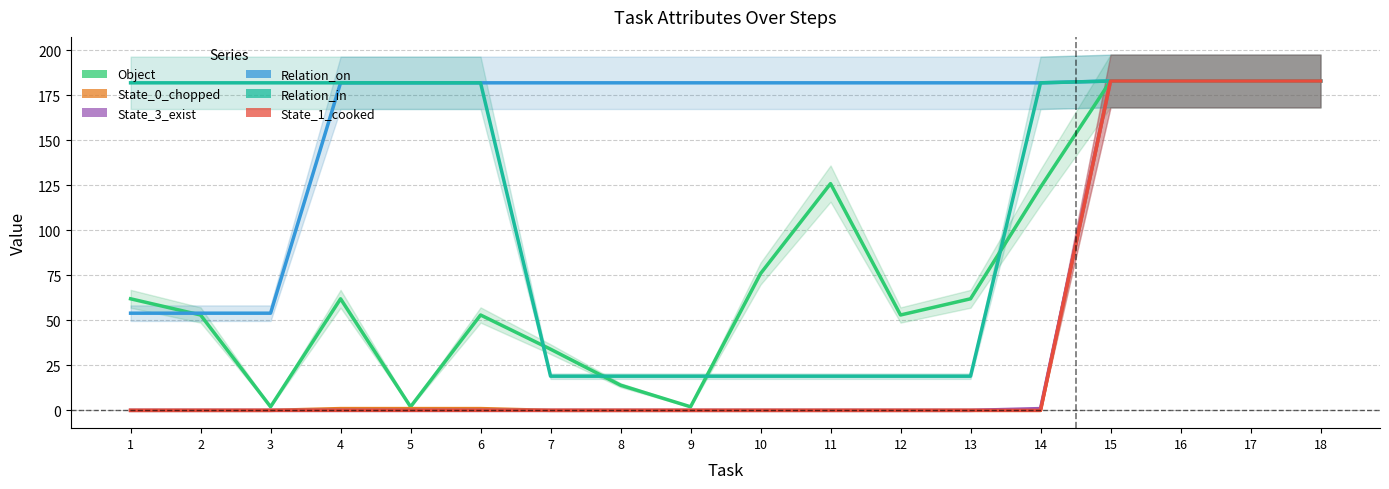

Reading right to left, extract all data points from this chart.

Object: 183	183	183	183	124	62	53	126	76	2	14	34	53	2	62	2	53	62
State_0_chopped: 183	183	183	183	0	0	0	0	0	0	0	0	1	1	1	0	0	0
State_3_exist: 183	183	183	183	1	0	0	0	0	0	0	0	0	0	0	0	0	0
Relation_on: 183	183	183	183	182	182	182	182	182	182	182	182	182	182	182	54	54	54
Relation_in: 183	183	183	183	182	19	19	19	19	19	19	19	182	182	182	182	182	182
State_1_cooked: 183	183	183	183	0	0	0	0	0	0	0	0	0	0	0	0	0	0